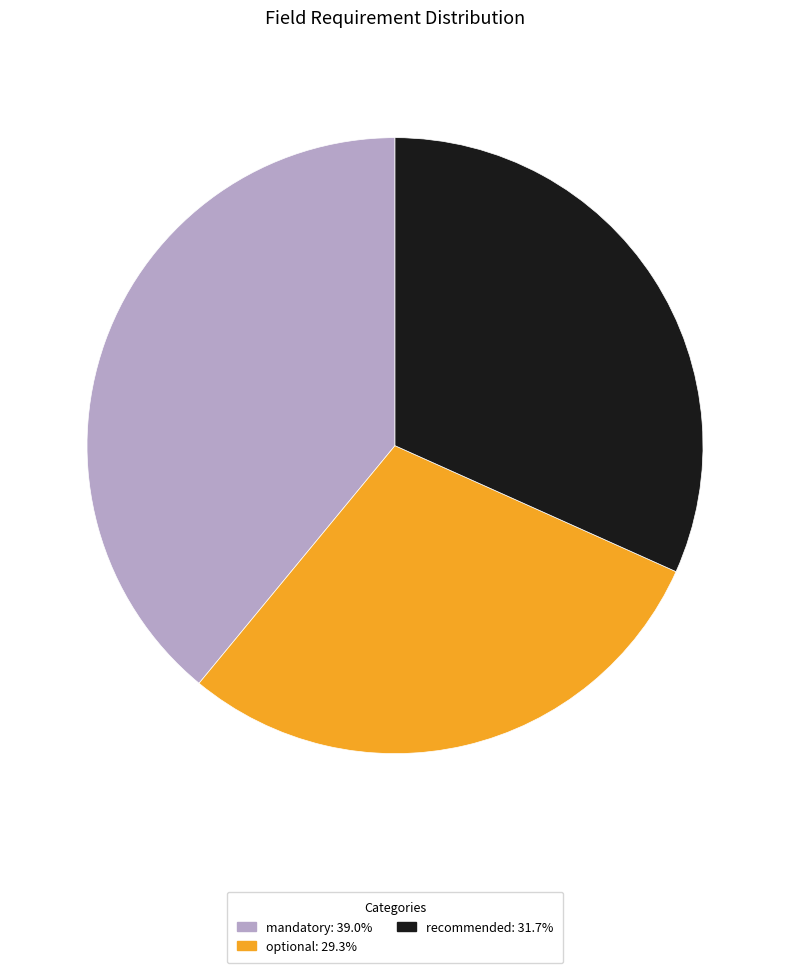

Is the sum of recommended: 31.7% and mandatory: 39.0% greater than half?

Yes